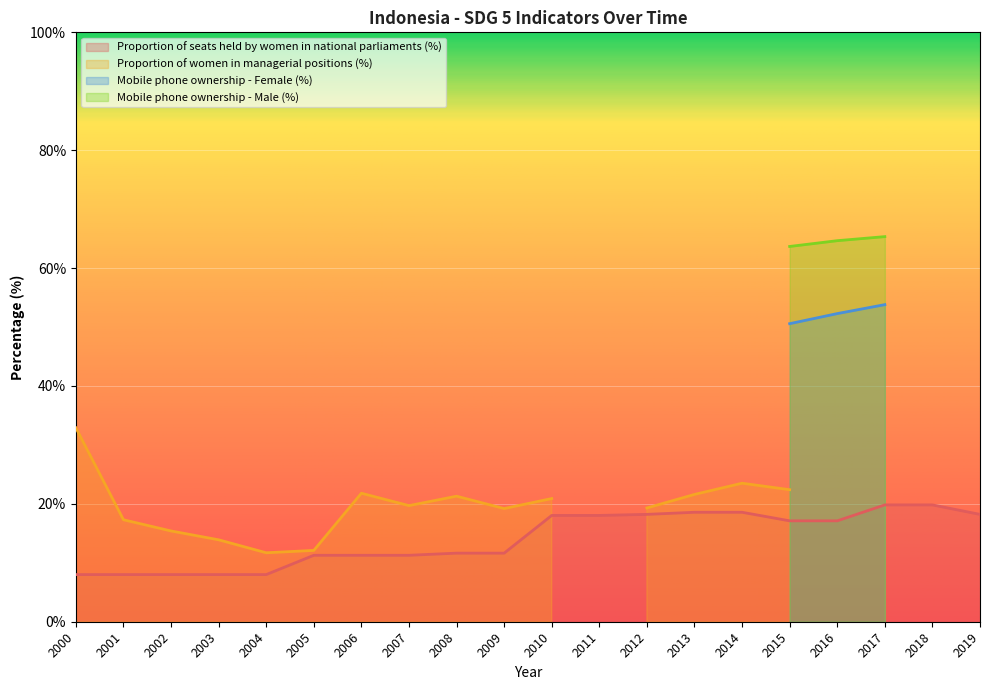

What is the difference between the Proportion of women in managerial positions (%) values at 2009 and 2012?

0.1